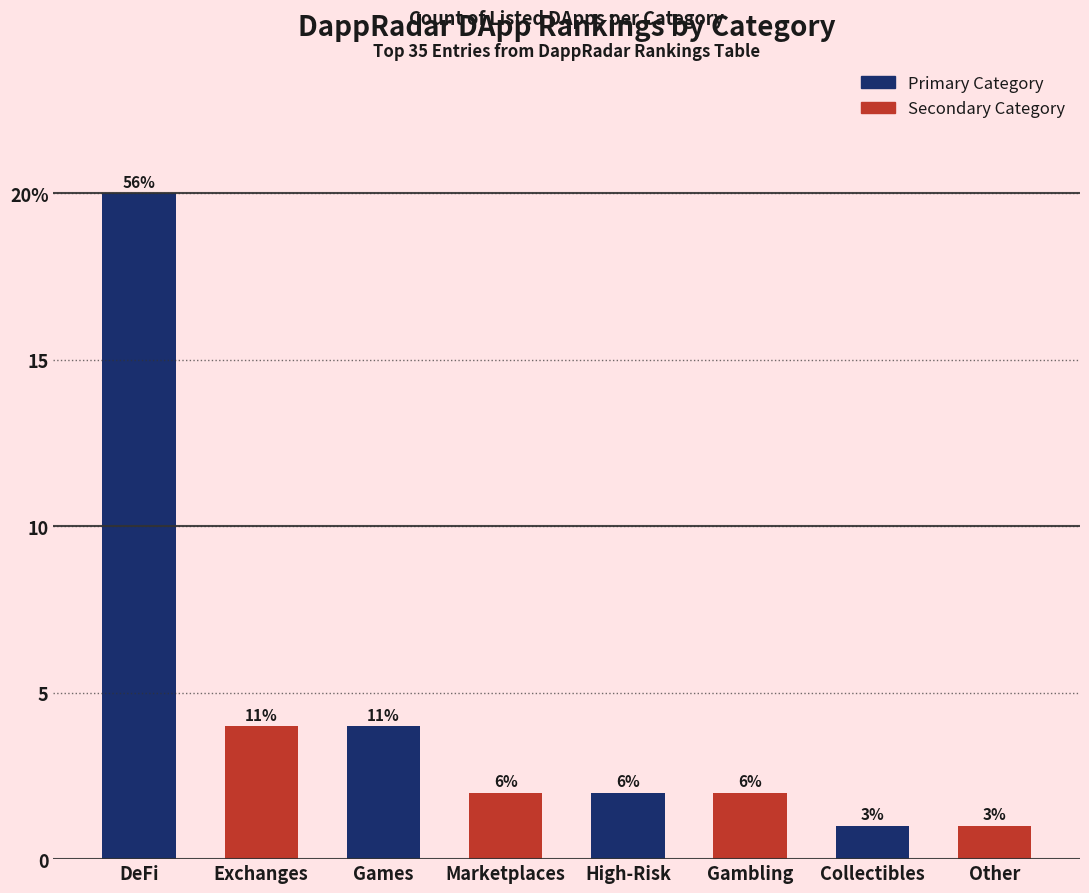

The value at Games is 2. True or false?

False